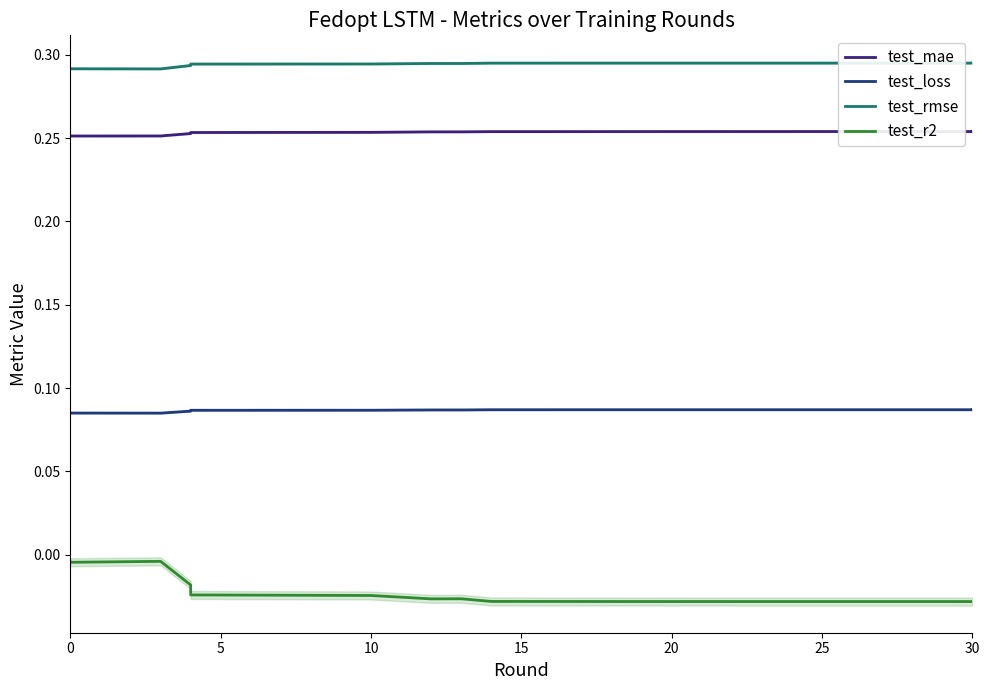

List the series in order of their peak value, lowest first.

test_r2, test_loss, test_mae, test_rmse